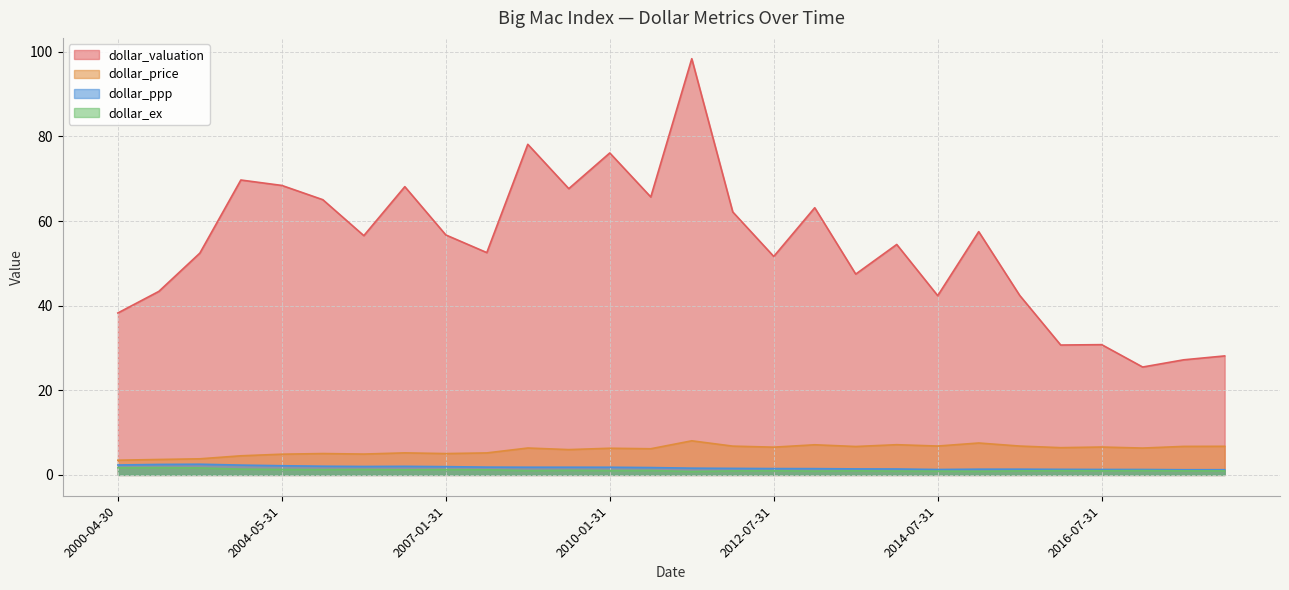

What is the sum of the dollar_valuation values at 2017-01-31 and 2013-01-31?

88.6